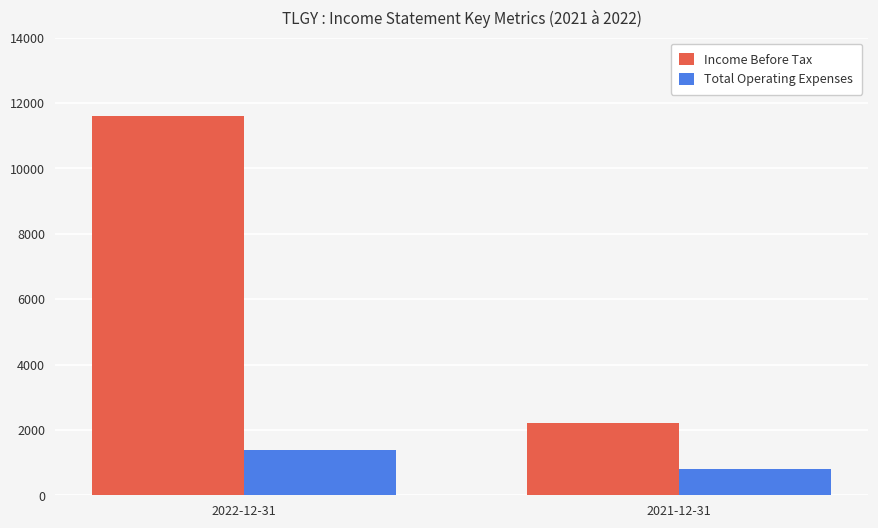

True or false: Income Before Tax has a value of 11600 at 2022-12-31.

True